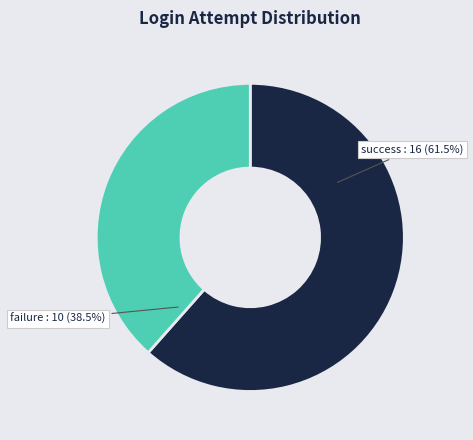

How much of the chart is everything except failure?

61.5%